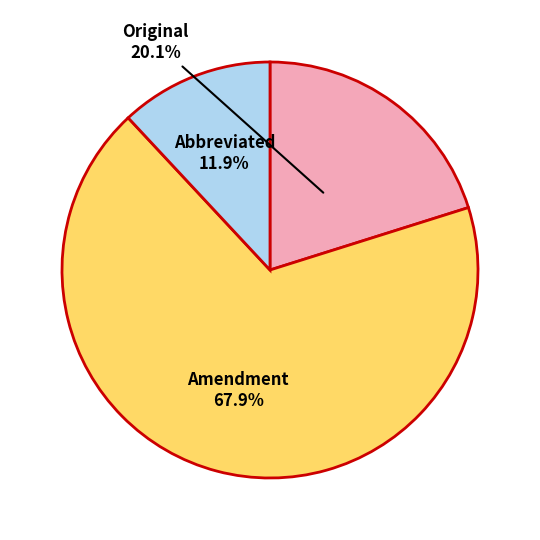

What percentage is the Abbreviated slice, to the nearest percent?

12%